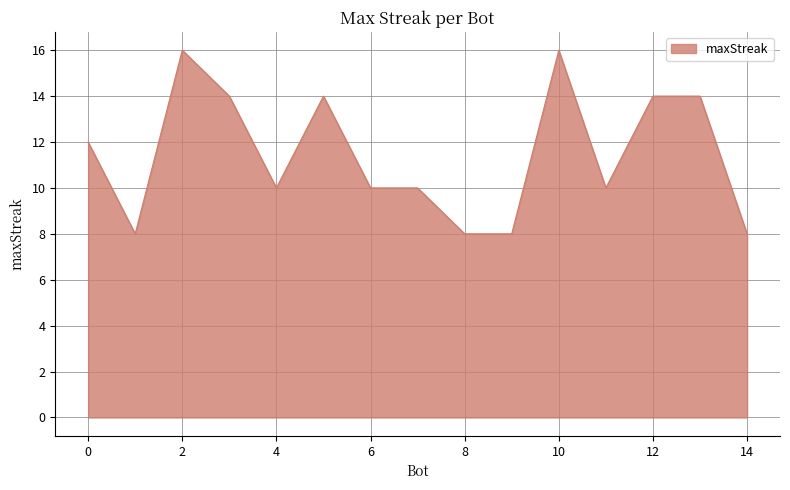

What is the maximum value shown in the chart?

16